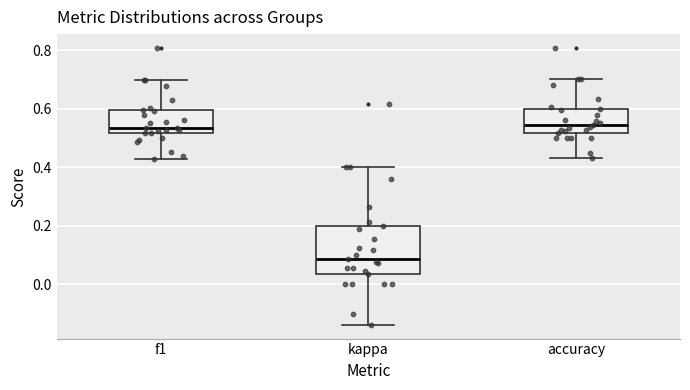

Reading left to right, read every box against the y-axis: the position of its median line, the range the box covers, and the ends of its whiskers. The values are not printed on the chart, so give them approximately, as read against the axis.

f1: median 0.54, box 0.52 to 0.60, whiskers 0.42 to 0.70
kappa: median 0.08, box 0.04 to 0.20, whiskers -0.14 to 0.40
accuracy: median 0.54, box 0.52 to 0.60, whiskers 0.44 to 0.70